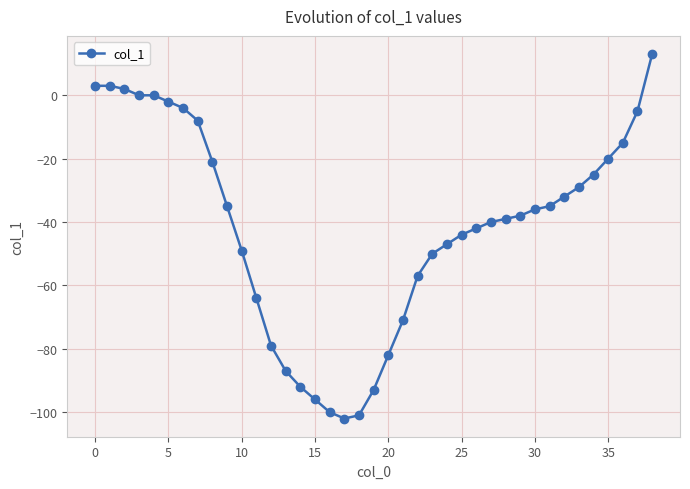

How many lines are shown in the chart?

1